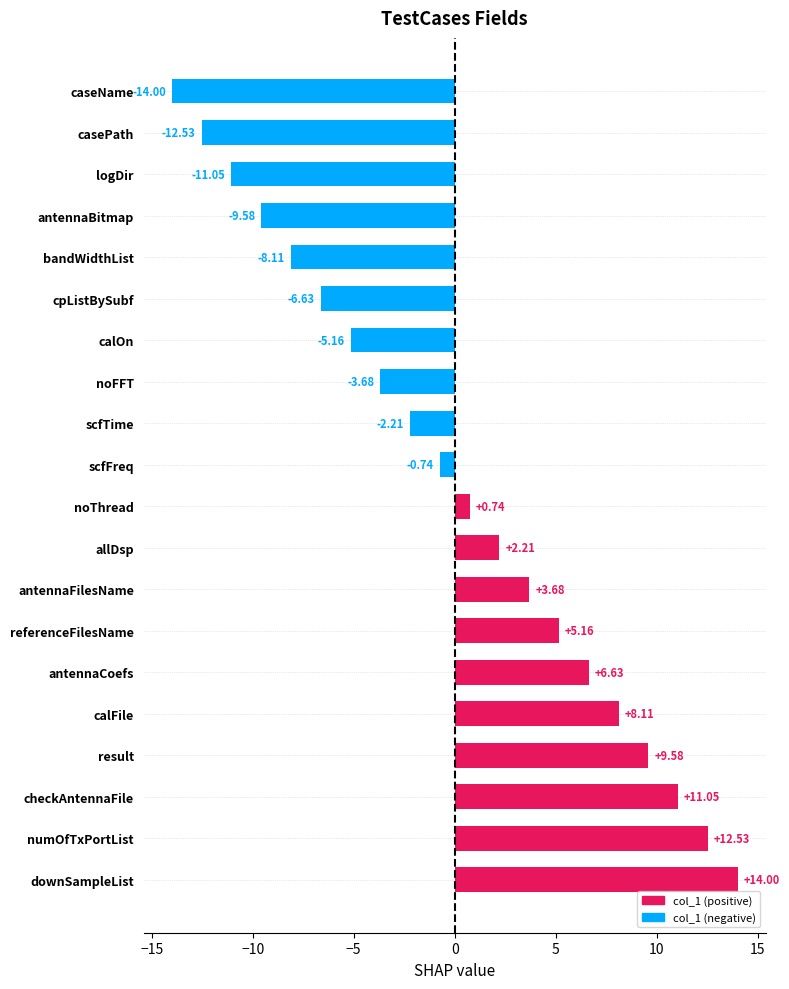

What is the difference between the second highest and second lowest values?

25.1